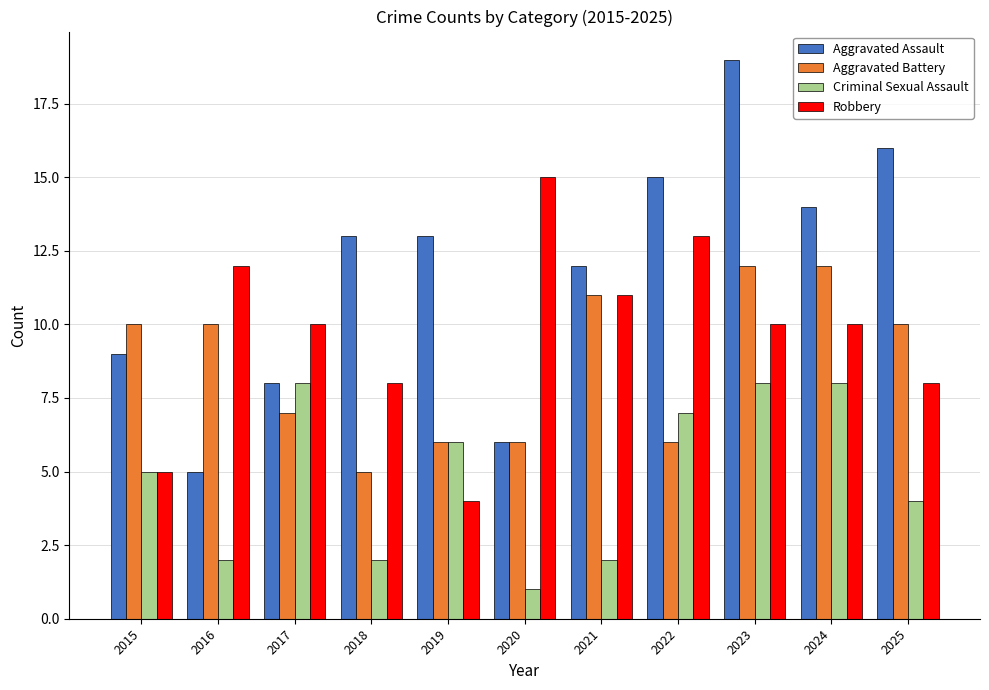

What is the difference between the Aggravated Battery values at 2017 and 2016?

3